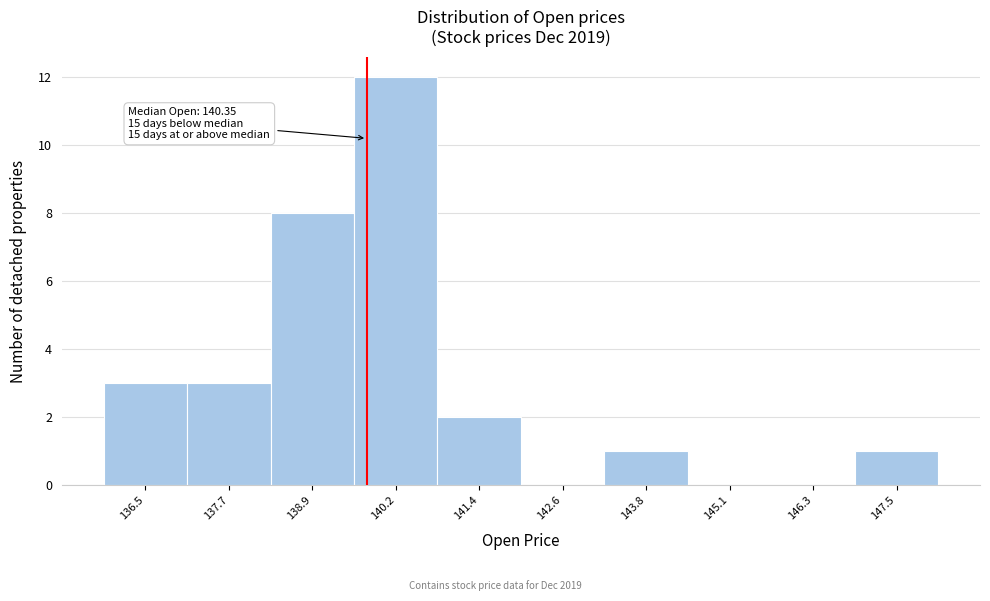

Reading right to left, what are all the values shown in this chart?

147.5=1	146.3=0	145.1=0	143.8=1	142.6=0	141.4=2	140.2=12	138.9=8	137.7=3	136.5=3